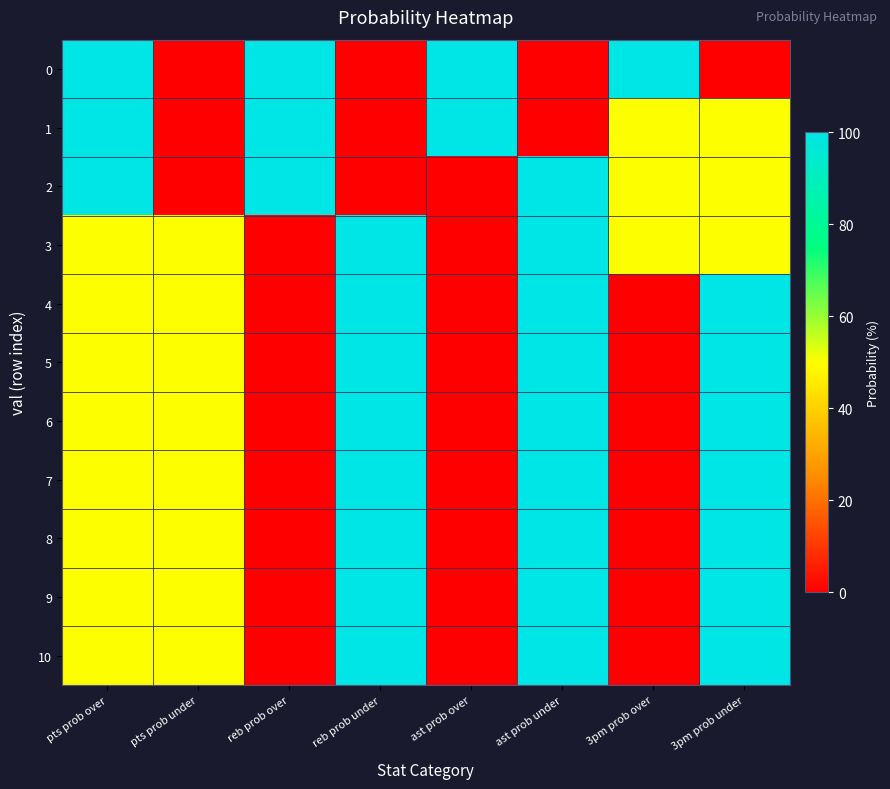

Reading left to right, list all the values displayed in this chart.

0: pts prob over=100	pts prob under=0	reb prob over=100	reb prob under=0	ast prob over=100	ast prob under=0	3pm prob over=100	3pm prob under=0
1: pts prob over=100	pts prob under=0	reb prob over=100	reb prob under=0	ast prob over=100	ast prob under=0	3pm prob over=50	3pm prob under=50
2: pts prob over=100	pts prob under=0	reb prob over=100	reb prob under=0	ast prob over=0	ast prob under=100	3pm prob over=50	3pm prob under=50
3: pts prob over=50	pts prob under=50	reb prob over=0	reb prob under=100	ast prob over=0	ast prob under=100	3pm prob over=50	3pm prob under=50
4: pts prob over=50	pts prob under=50	reb prob over=0	reb prob under=100	ast prob over=0	ast prob under=100	3pm prob over=0	3pm prob under=100
5: pts prob over=50	pts prob under=50	reb prob over=0	reb prob under=100	ast prob over=0	ast prob under=100	3pm prob over=0	3pm prob under=100
6: pts prob over=50	pts prob under=50	reb prob over=0	reb prob under=100	ast prob over=0	ast prob under=100	3pm prob over=0	3pm prob under=100
7: pts prob over=50	pts prob under=50	reb prob over=0	reb prob under=100	ast prob over=0	ast prob under=100	3pm prob over=0	3pm prob under=100
8: pts prob over=50	pts prob under=50	reb prob over=0	reb prob under=100	ast prob over=0	ast prob under=100	3pm prob over=0	3pm prob under=100
9: pts prob over=50	pts prob under=50	reb prob over=0	reb prob under=100	ast prob over=0	ast prob under=100	3pm prob over=0	3pm prob under=100
10: pts prob over=50	pts prob under=50	reb prob over=0	reb prob under=100	ast prob over=0	ast prob under=100	3pm prob over=0	3pm prob under=100